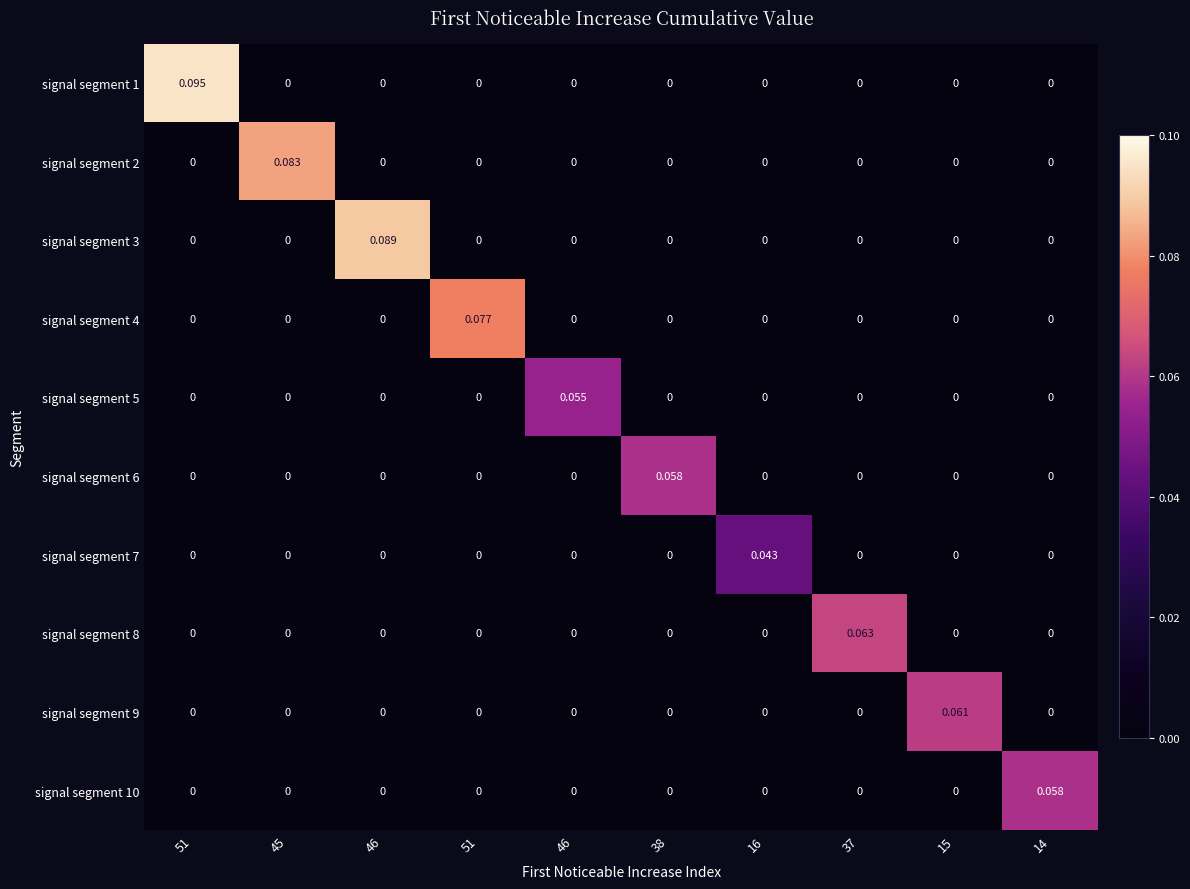

List the series in order of their peak value, lowest first.

signal segment 7, signal segment 5, signal segment 10, signal segment 6, signal segment 9, signal segment 8, signal segment 4, signal segment 2, signal segment 3, signal segment 1